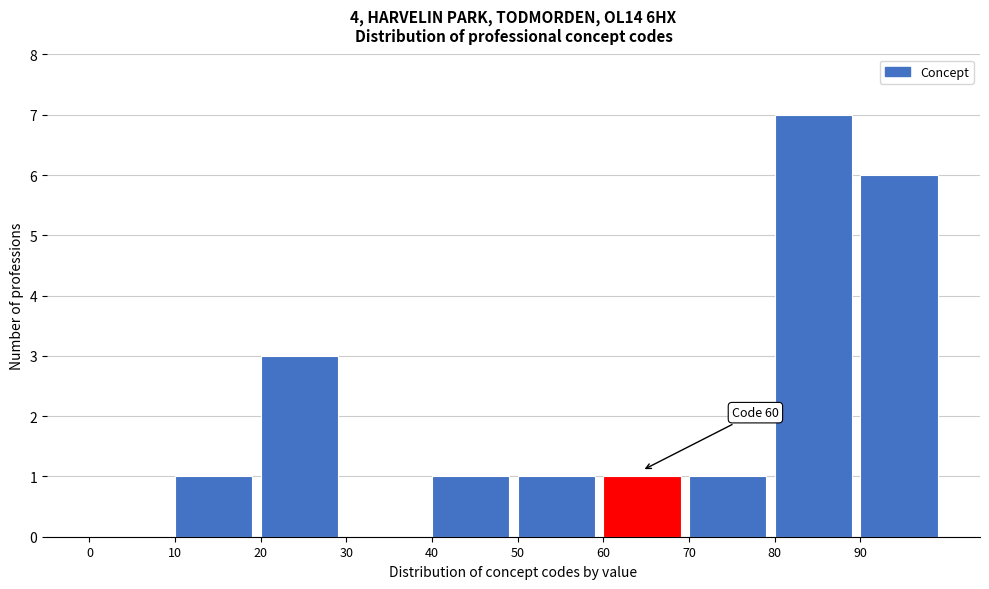

Which range on the x-axis has the tallest bar?

80 to 90